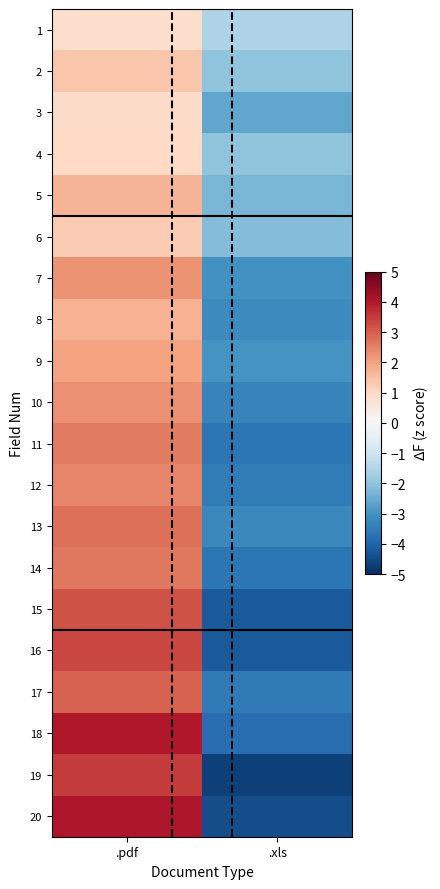

Reading right to left, extract all data points from this chart.

1: .xls=-1.5	.pdf=0.9
2: .xls=-2.0	.pdf=1.4
3: .xls=-2.6	.pdf=1.0
4: .xls=-2.0	.pdf=1.0
5: .xls=-2.3	.pdf=1.7
6: .xls=-2.2	.pdf=1.3
7: .xls=-3.0	.pdf=2.2
8: .xls=-3.2	.pdf=1.7
9: .xls=-3.0	.pdf=2.0
10: .xls=-3.3	.pdf=2.3
11: .xls=-3.6	.pdf=2.6
12: .xls=-3.5	.pdf=2.4
13: .xls=-3.2	.pdf=2.8
14: .xls=-3.6	.pdf=2.6
15: .xls=-4.2	.pdf=3.2
16: .xls=-4.2	.pdf=3.4
17: .xls=-3.6	.pdf=3.0
18: .xls=-3.8	.pdf=4.0
19: .xls=-4.7	.pdf=3.5
20: .xls=-4.4	.pdf=4.0